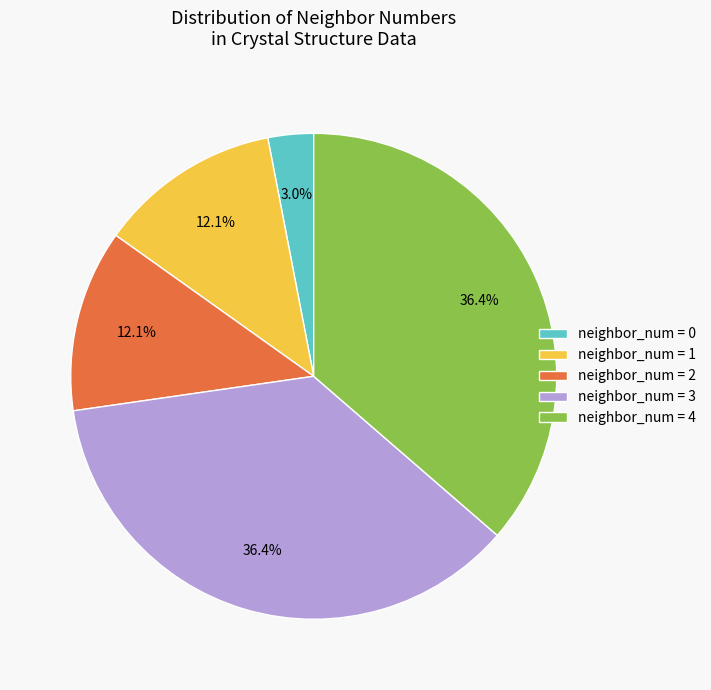

Approximately how many times larger is the value at neighbor_num = 2 compared to neighbor_num = 3?

0.3